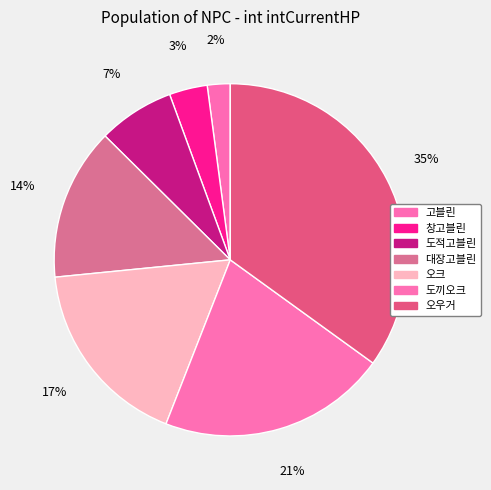

Does any single category account for the majority?

No